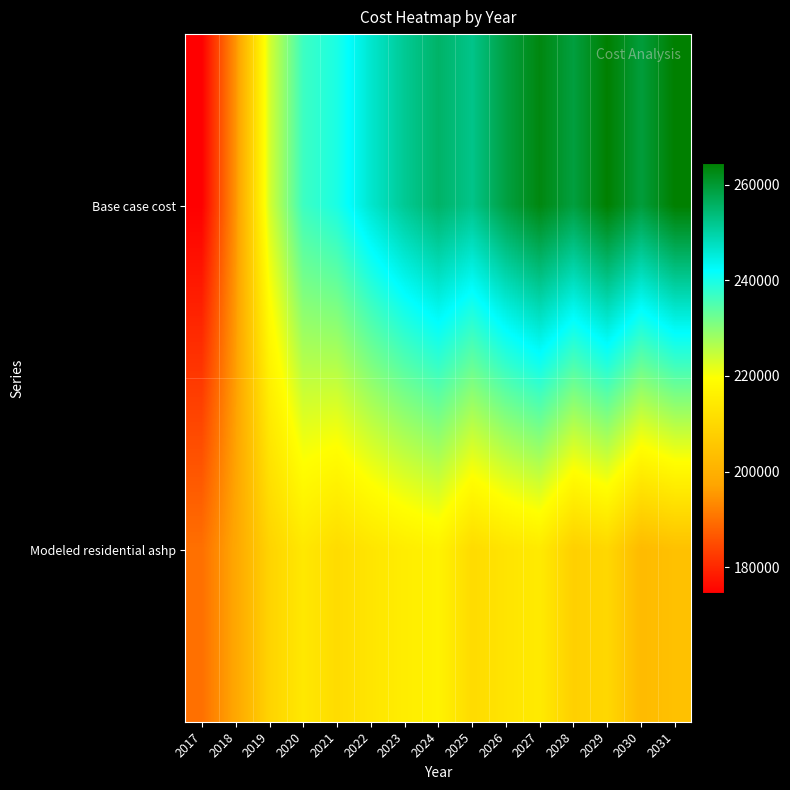

Which has a higher value, 2029 or 2018?

2029